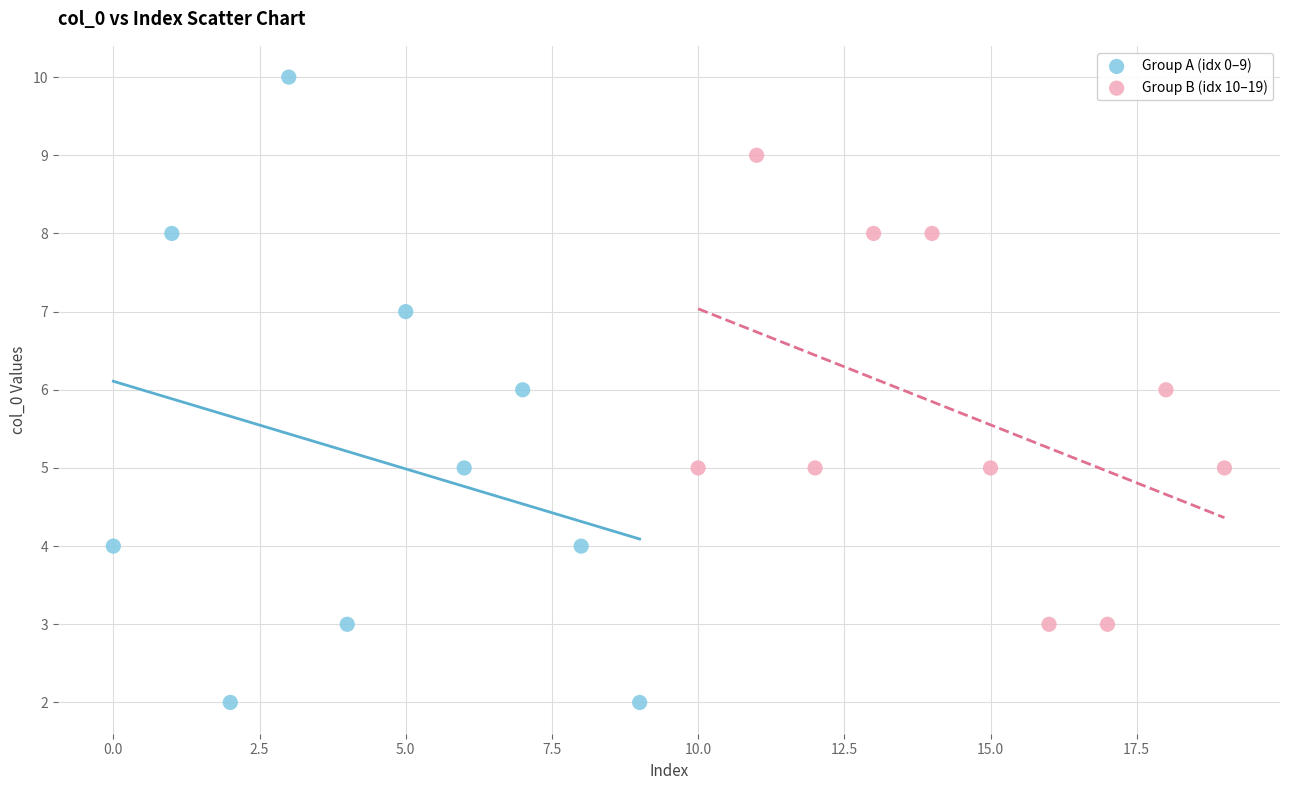

What are all the series names shown in the legend?

Group A (idx 0–9), Group B (idx 10–19)